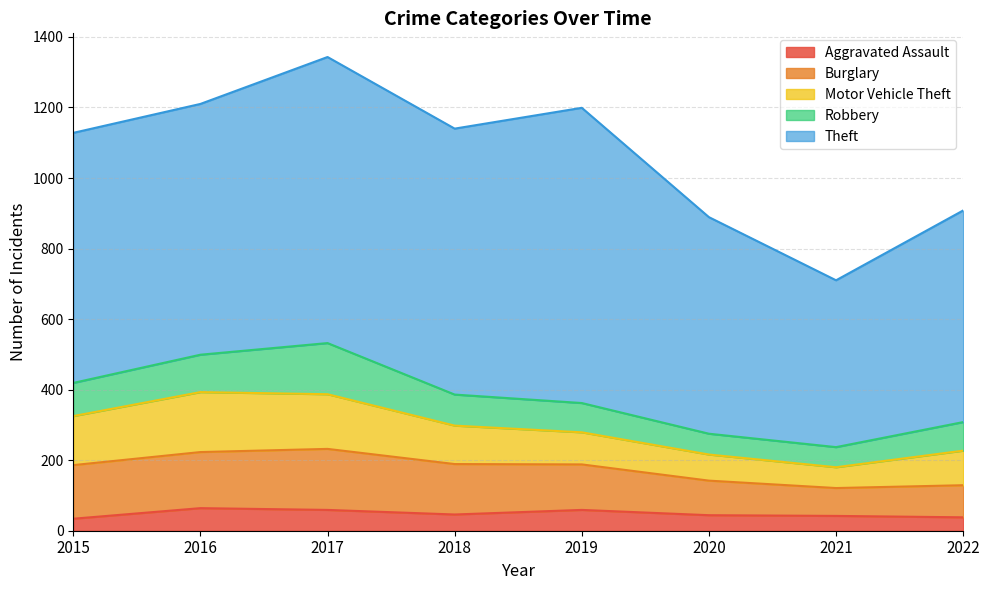

What is the value of the Theft point at the 1st from the left?

709